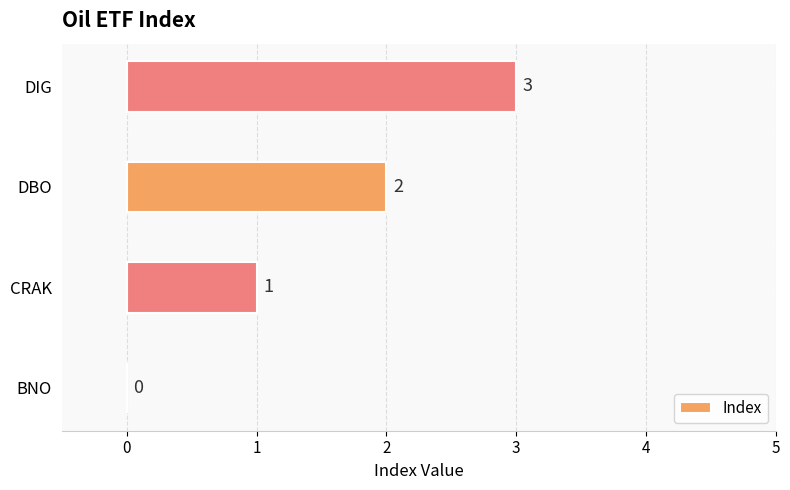

What is the greatest value displayed?

3